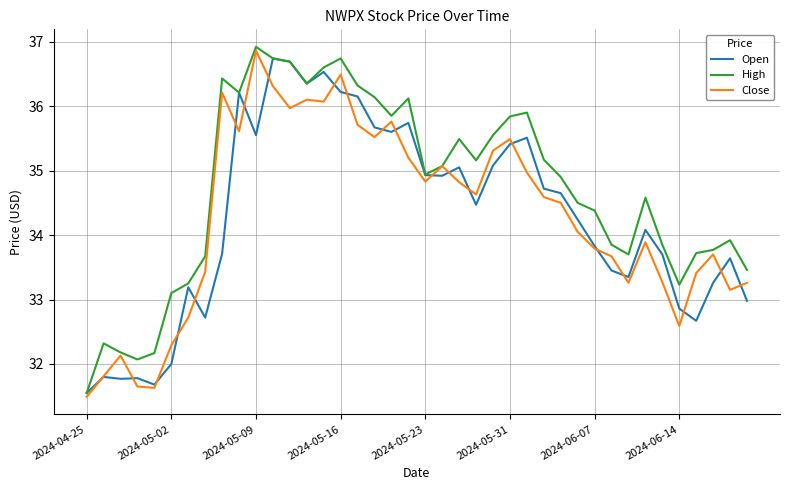

What is the lowest value of the Open series?

31.5